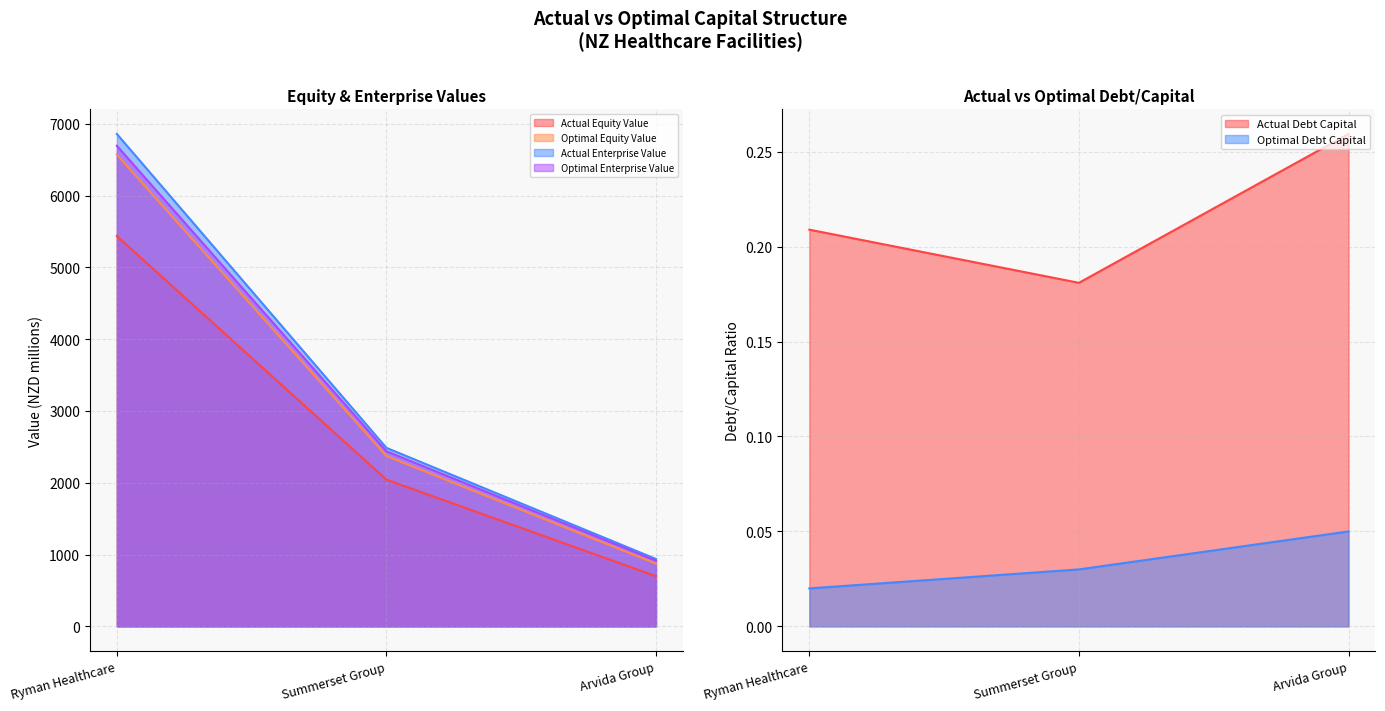

What is the difference between the maximum and minimum values in the optimal_enterprise_value series?

5778.6